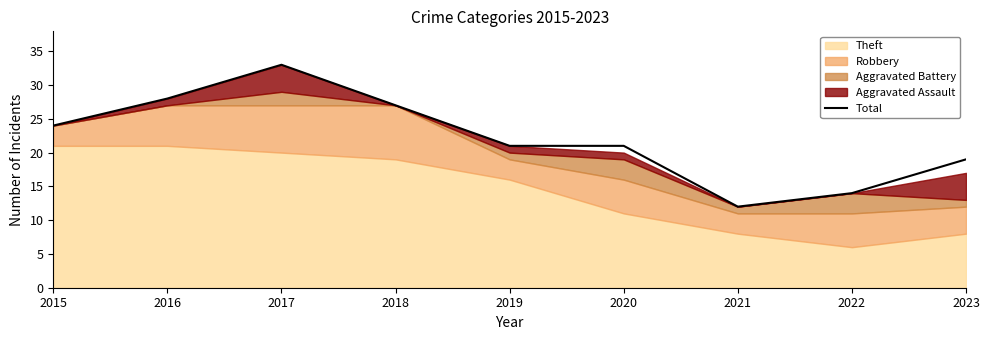

What is the sum of all values?

199